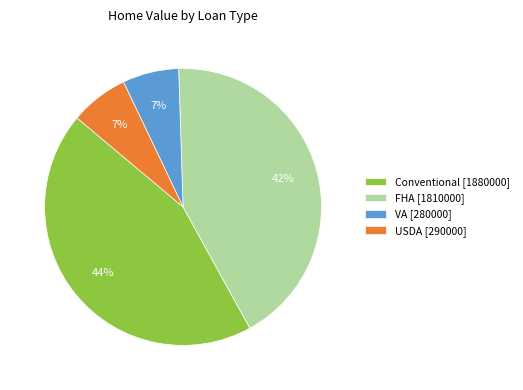

The VA [280000] slice represents 7% of the pie. True or false?

True